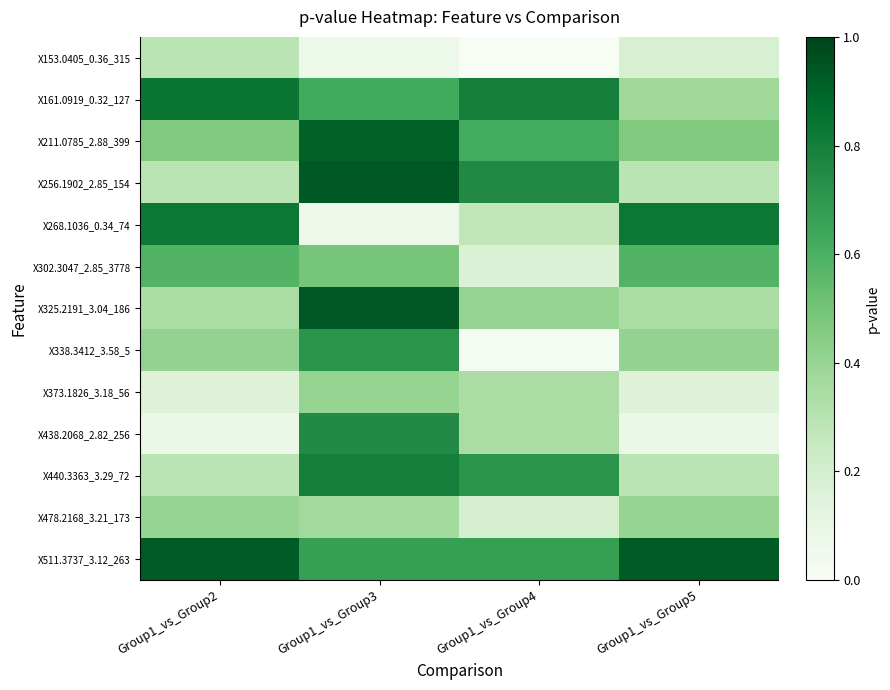

What is the total value across all series at Group1_vs_Group5?

5.3